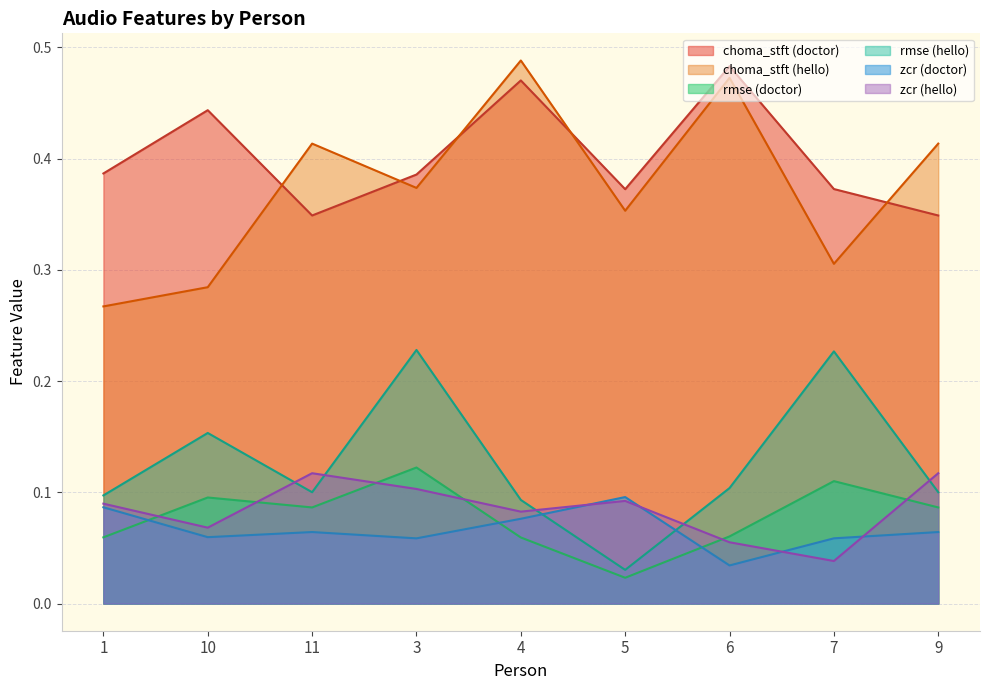

At which label is zero_crossing_rate closest to 0?

6